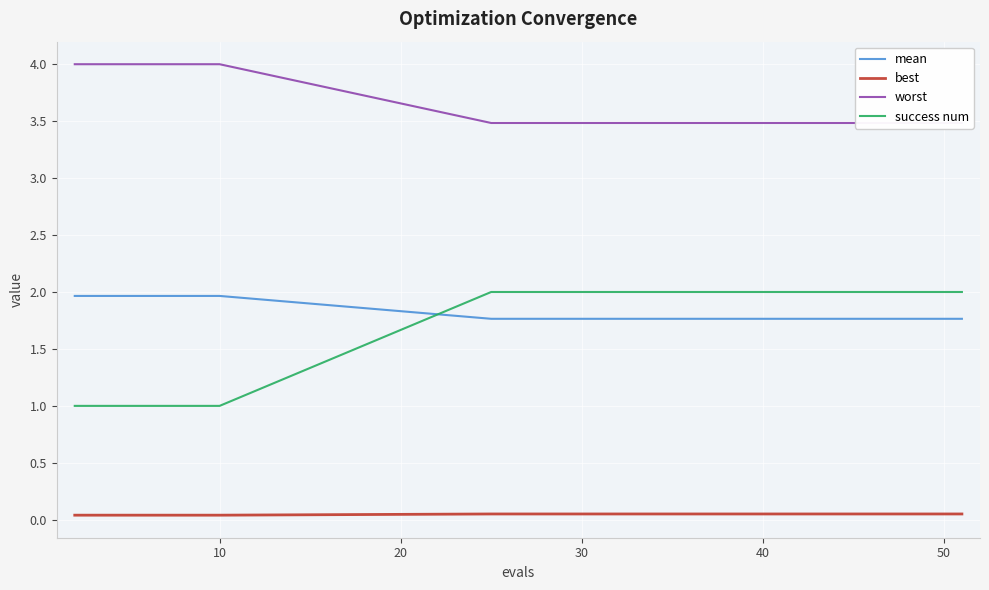

How many lines are shown in the chart?

4